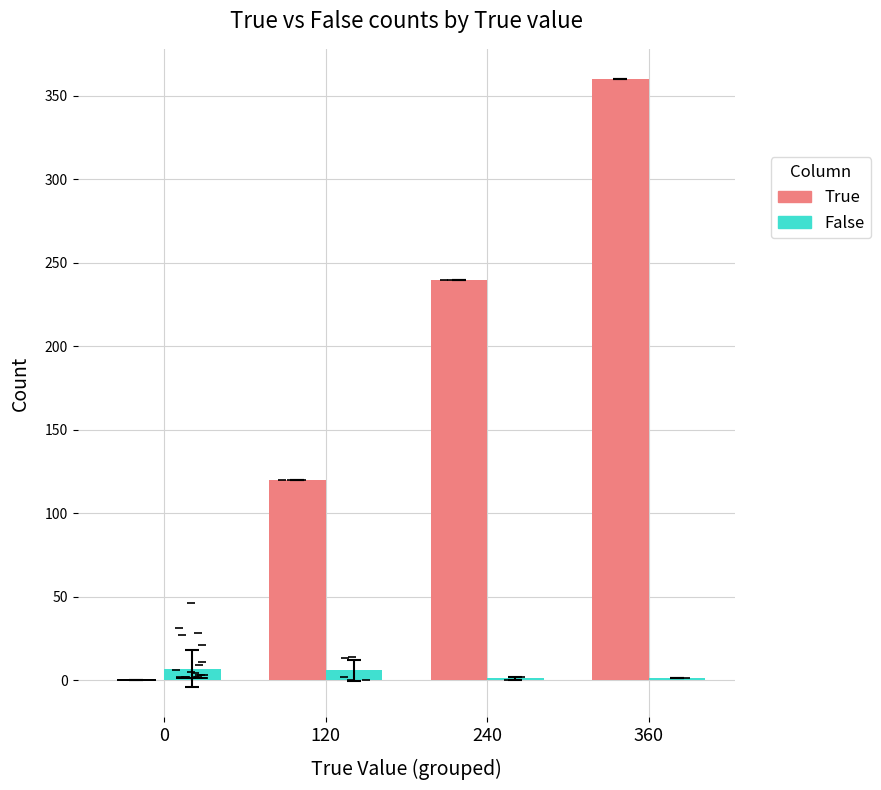

Reading left to right, what are all the values shown in this chart?

True: 0.0	120.0	240.0	360.0
False: 6.9	5.8	1.0	1.0